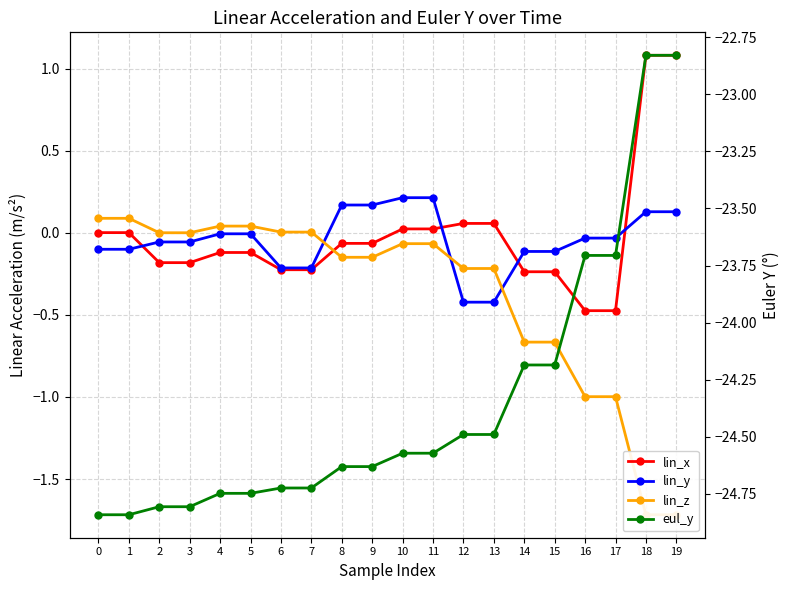

Reading left to right, transcribe all the data shown in this chart.

lin_x: 0.0	0.0	-0.2	-0.2	-0.1	-0.1	-0.2	-0.2	-0.1	-0.1	0.0	0.0	0.1	0.1	-0.2	-0.2	-0.5	-0.5	1.1	1.1
lin_y: -0.1	-0.1	-0.1	-0.1	-0.0	-0.0	-0.2	-0.2	0.2	0.2	0.2	0.2	-0.4	-0.4	-0.1	-0.1	-0.0	-0.0	0.1	0.1
lin_z: 0.1	0.1	0.0	0.0	0.0	0.0	0.0	0.0	-0.1	-0.1	-0.1	-0.1	-0.2	-0.2	-0.7	-0.7	-1.0	-1.0	-1.7	-1.7
eul_y: -24.8	-24.8	-24.8	-24.8	-24.7	-24.7	-24.7	-24.7	-24.6	-24.6	-24.6	-24.6	-24.5	-24.5	-24.2	-24.2	-23.7	-23.7	-22.8	-22.8